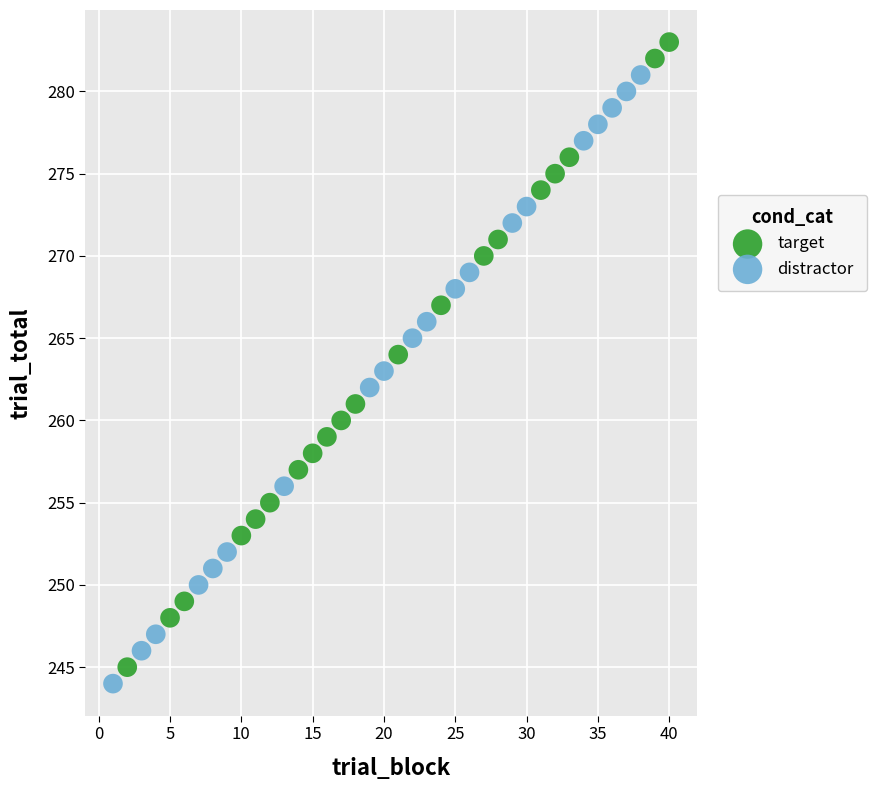

Which series contains the highest Y value?

target